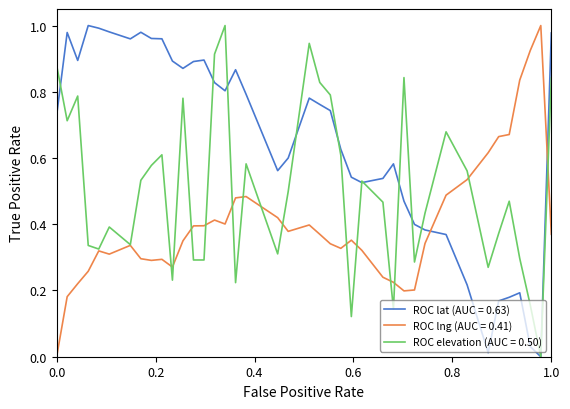

List the series in order of their overall mean, lowest first.

ROC lng (AUC = 0.41), ROC elevation (AUC = 0.50), ROC lat (AUC = 0.63)